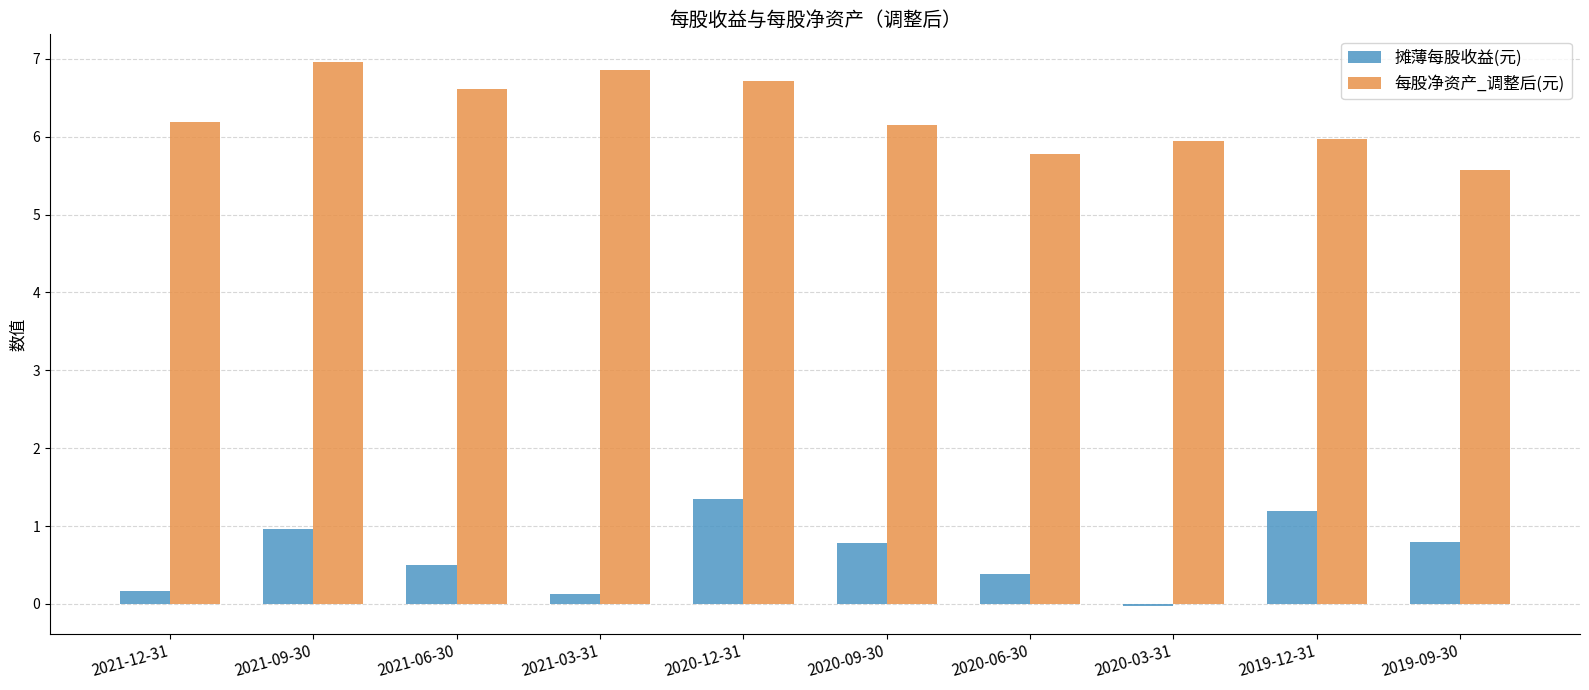

What is the spread (max minus min) of values at 2021-12-31?

6.0